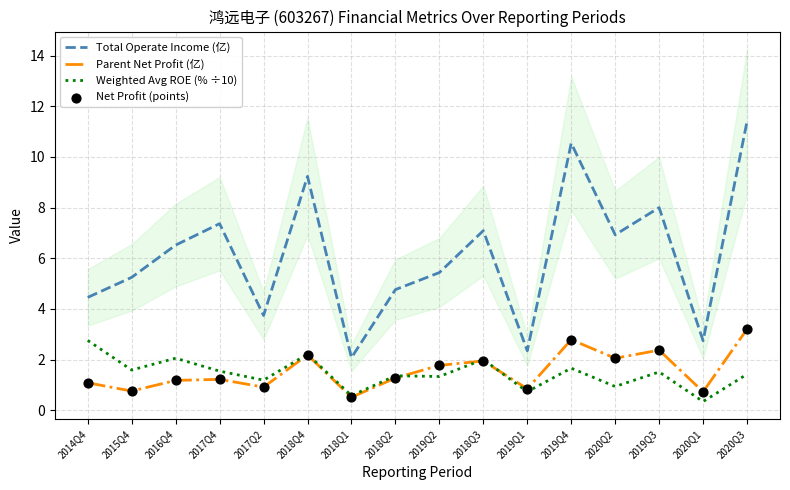

What is the total value across all series at 2019Q3?

14.3